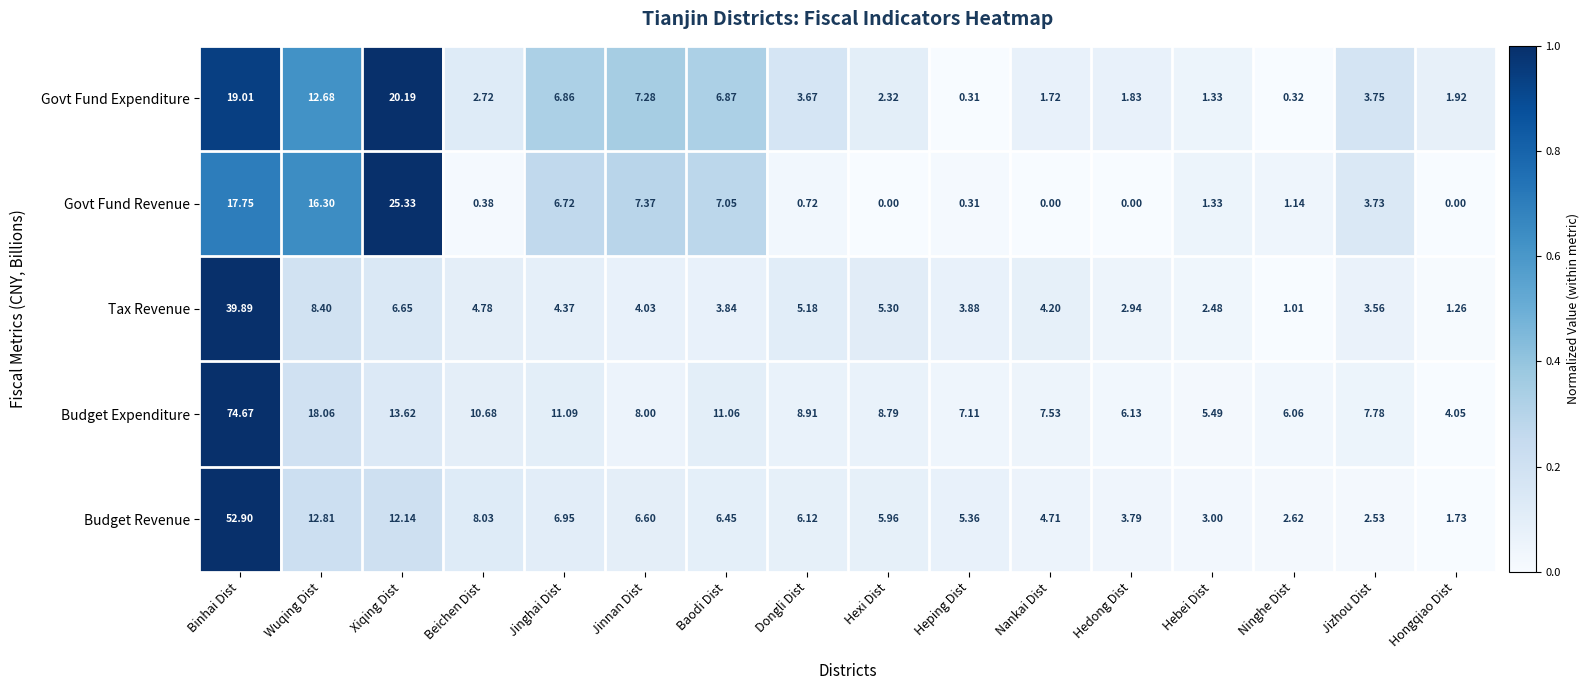

List the series in order of their peak value, highest first.

Budget Expenditure, Budget Revenue, Tax Revenue, Govt Fund Revenue, Govt Fund Expenditure